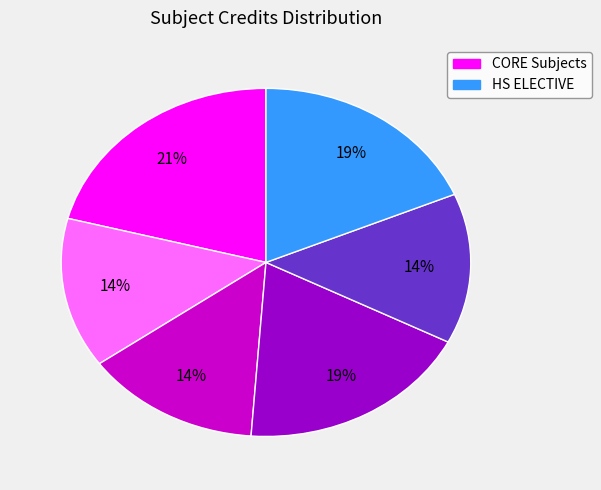

How many segments does this pie chart have?

6